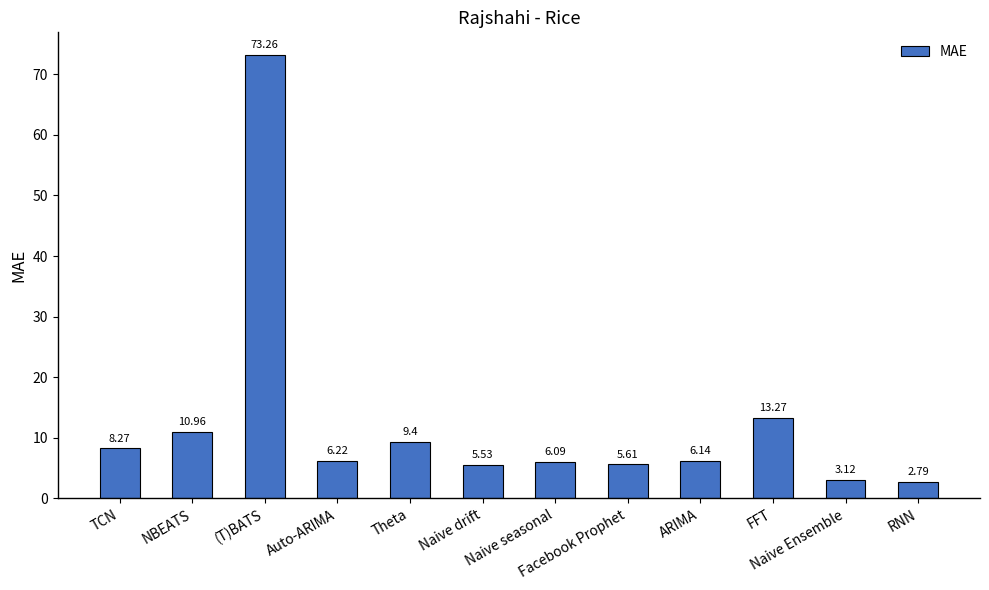

What is the difference between the maximum and minimum values?

70.5